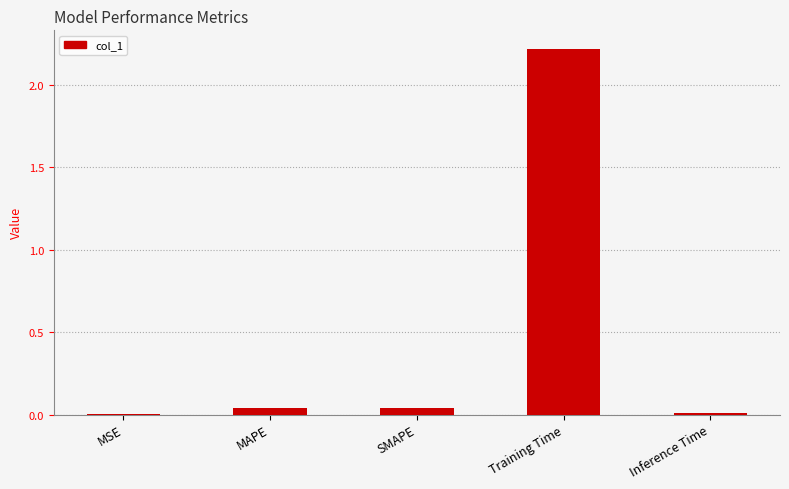

The value at Training Time is 2.2. True or false?

True